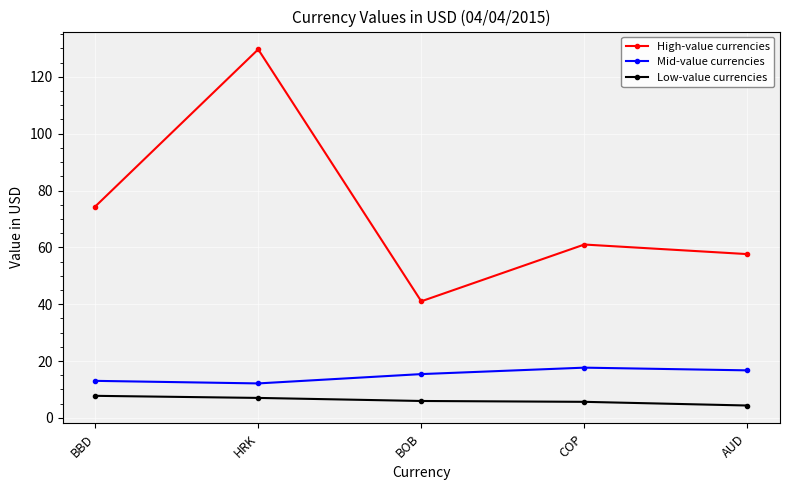

What are all the series names shown in the legend?

High-value currencies, Mid-value currencies, Low-value currencies